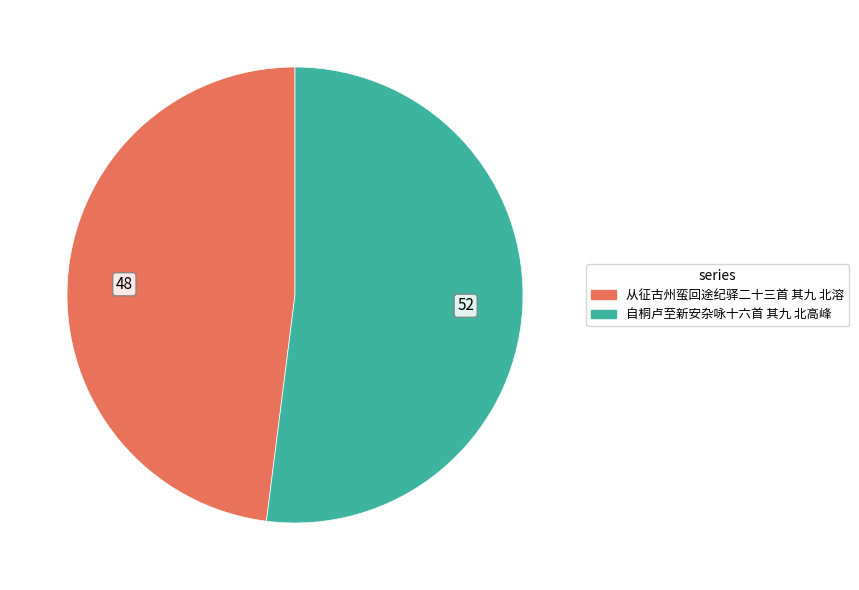

How many slices are in this pie chart?

2